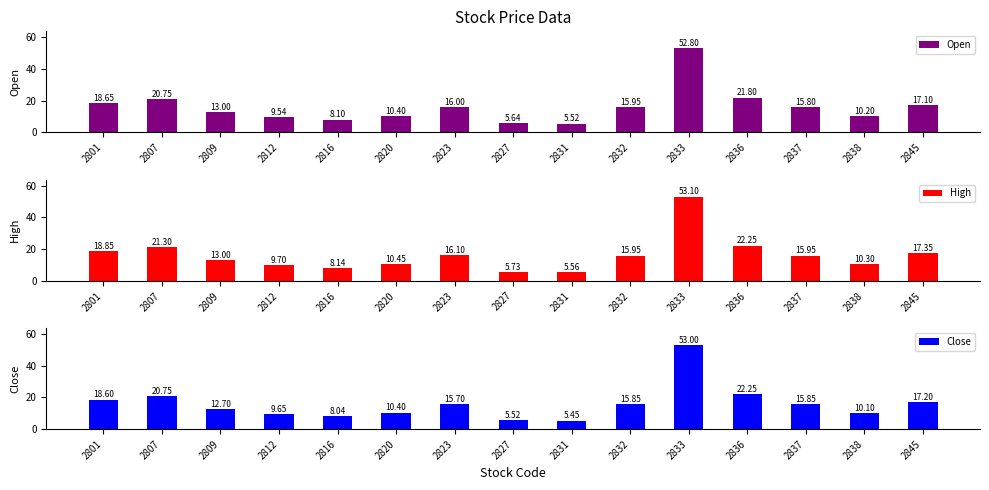

What is the highest value of the Close series?

53.0